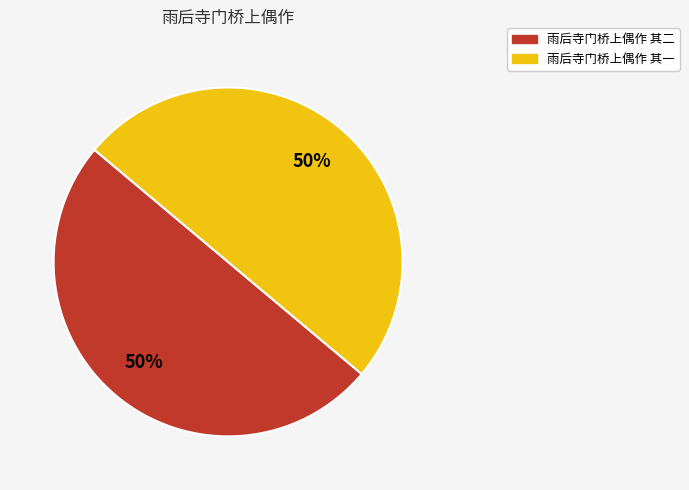

Is it true that 雨后寺门桥上偶作 其二 is 50% of the pie?

True